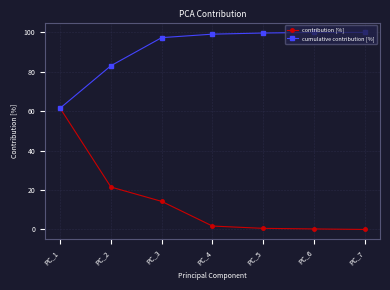

What are all the series names shown in the legend?

contribution [%], cumulative contribution [%]